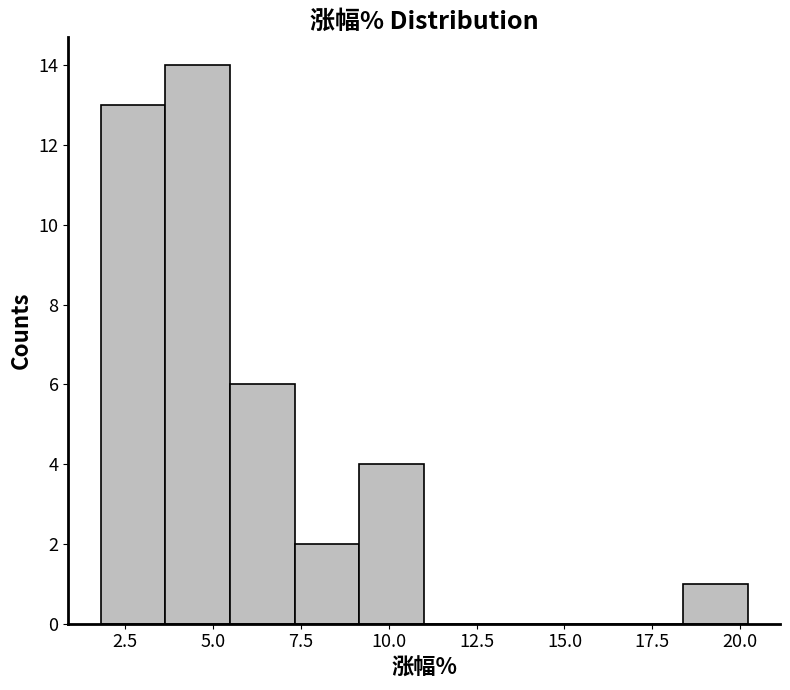

Around what value on the x-axis is the tallest bar? Give the approximate position of its centre, as read against the axis.

4.5